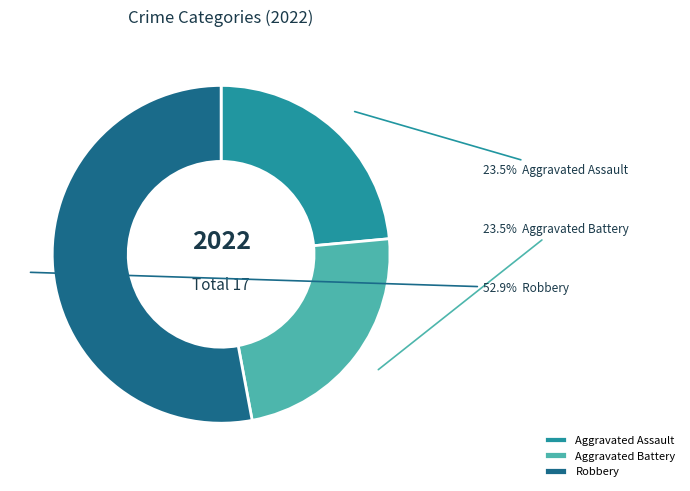

Do Aggravated Battery and Aggravated Assault together represent more than half of the pie?

No